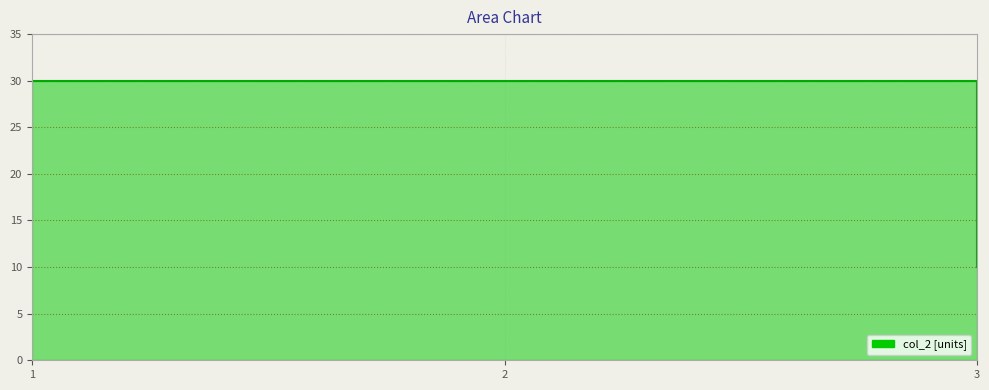

List the labels in order of value, smallest first.

3, 1, 2